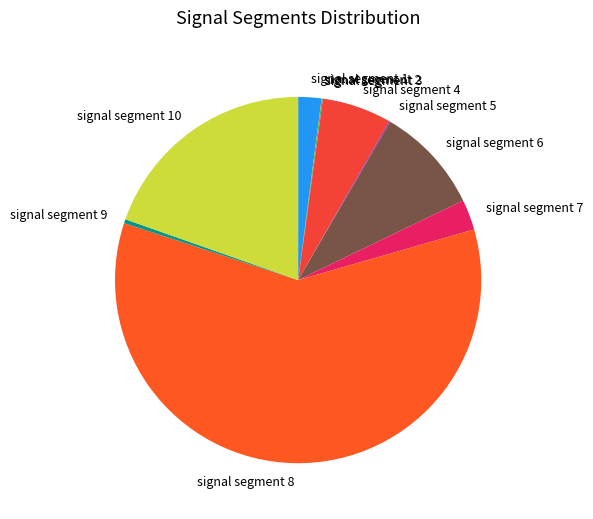

Does any single category account for the majority?

Yes